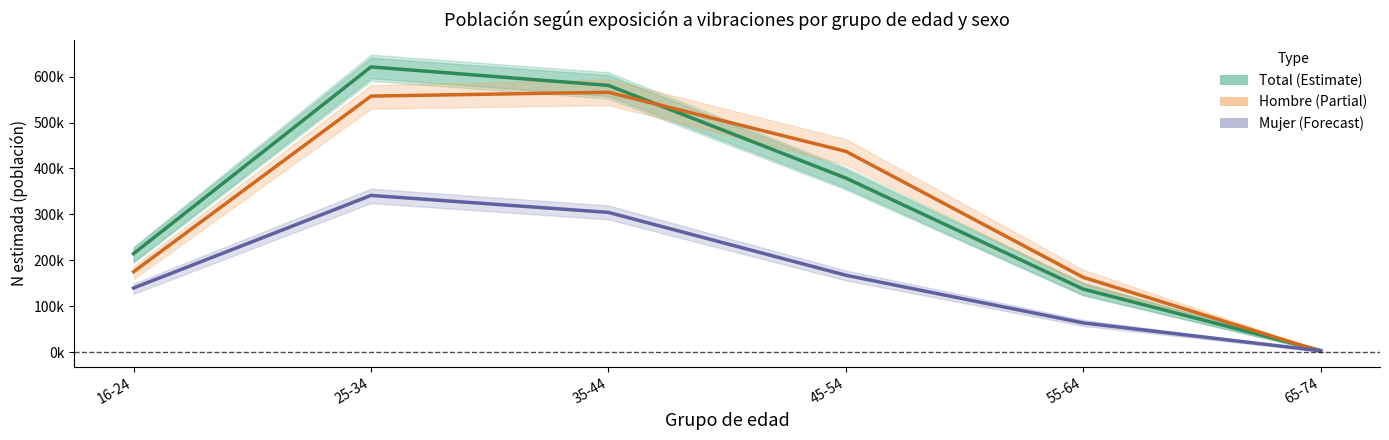

What is the sum of the Hombre (estimado) values at 55-64 and 65-74?

165936